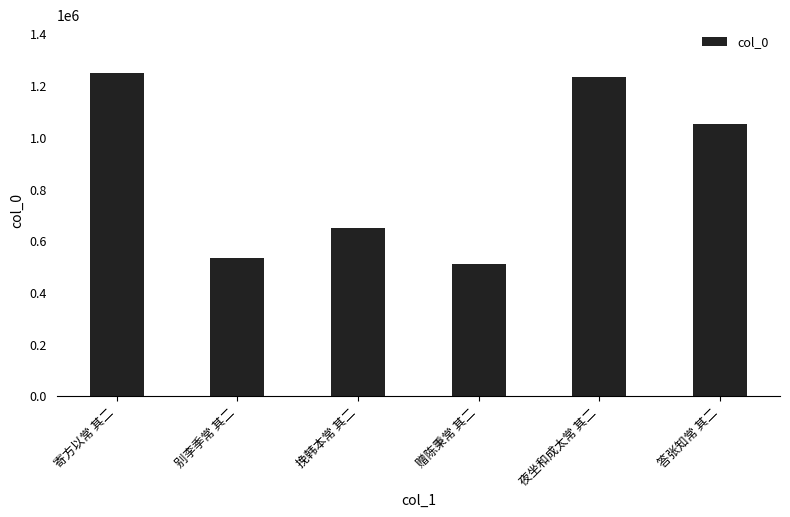

What position from the right is 赠陈秉常 其二?

3